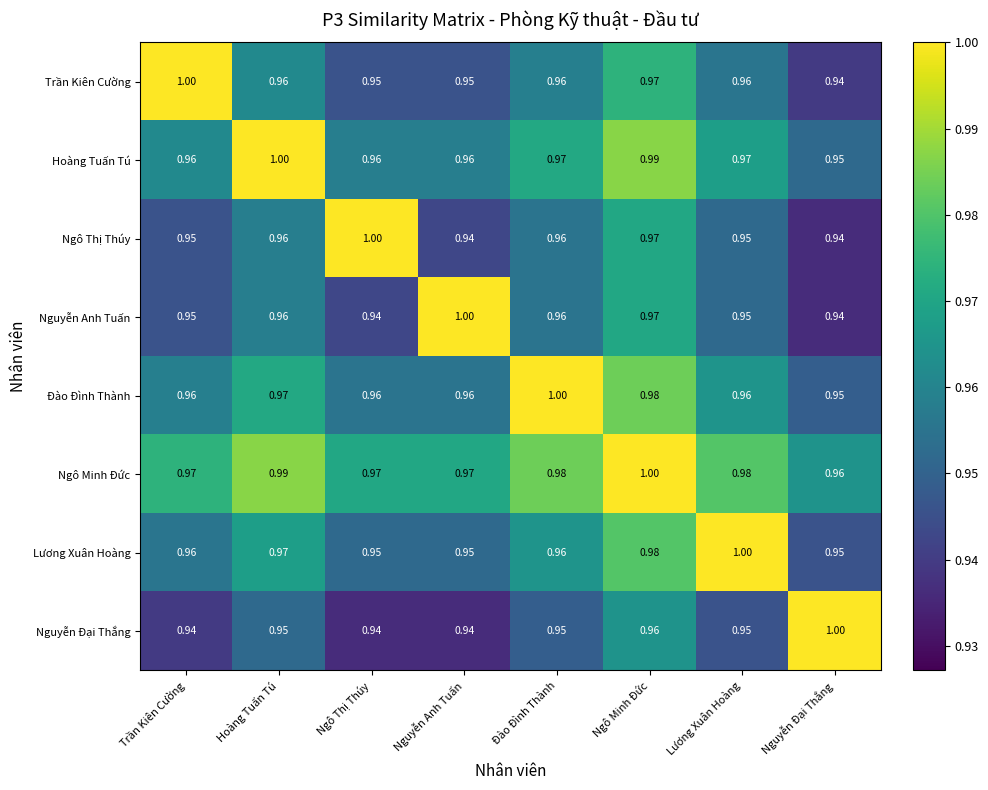

At which category is the sum across all series the highest?

Ngô Minh Đức